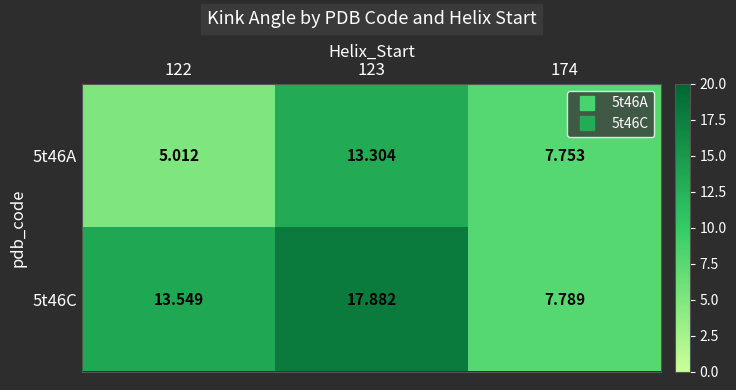

Is the value of 5t46A at 123 greater than the value of 5t46C at 122?

No